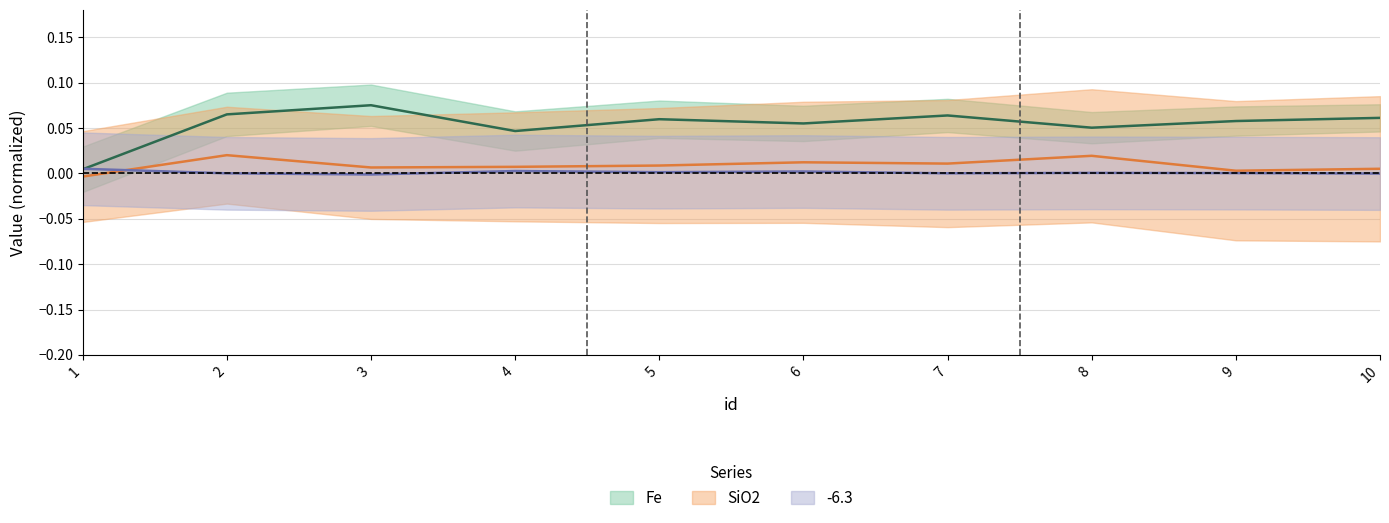

True or false: SiO2 has a value of 0.0 at 8.

False